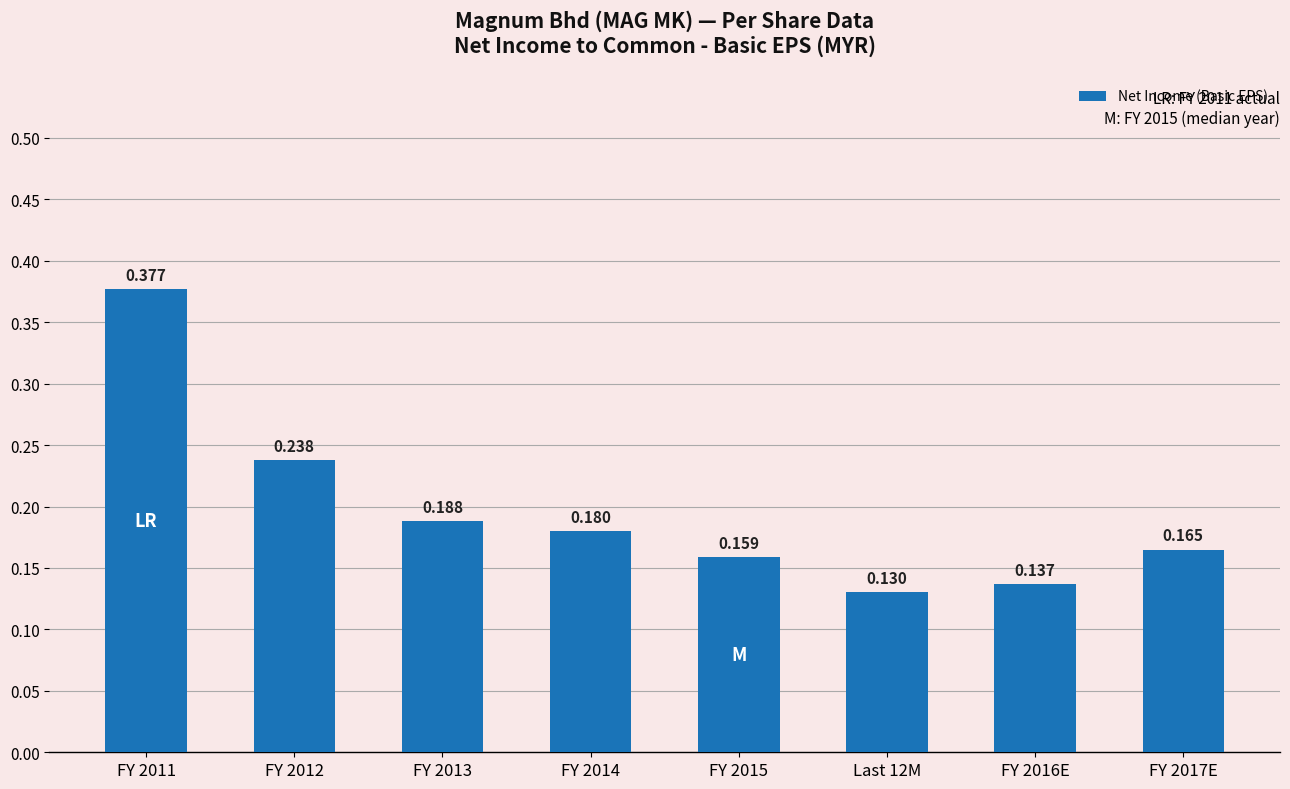

What is the sum of all values?

1.6